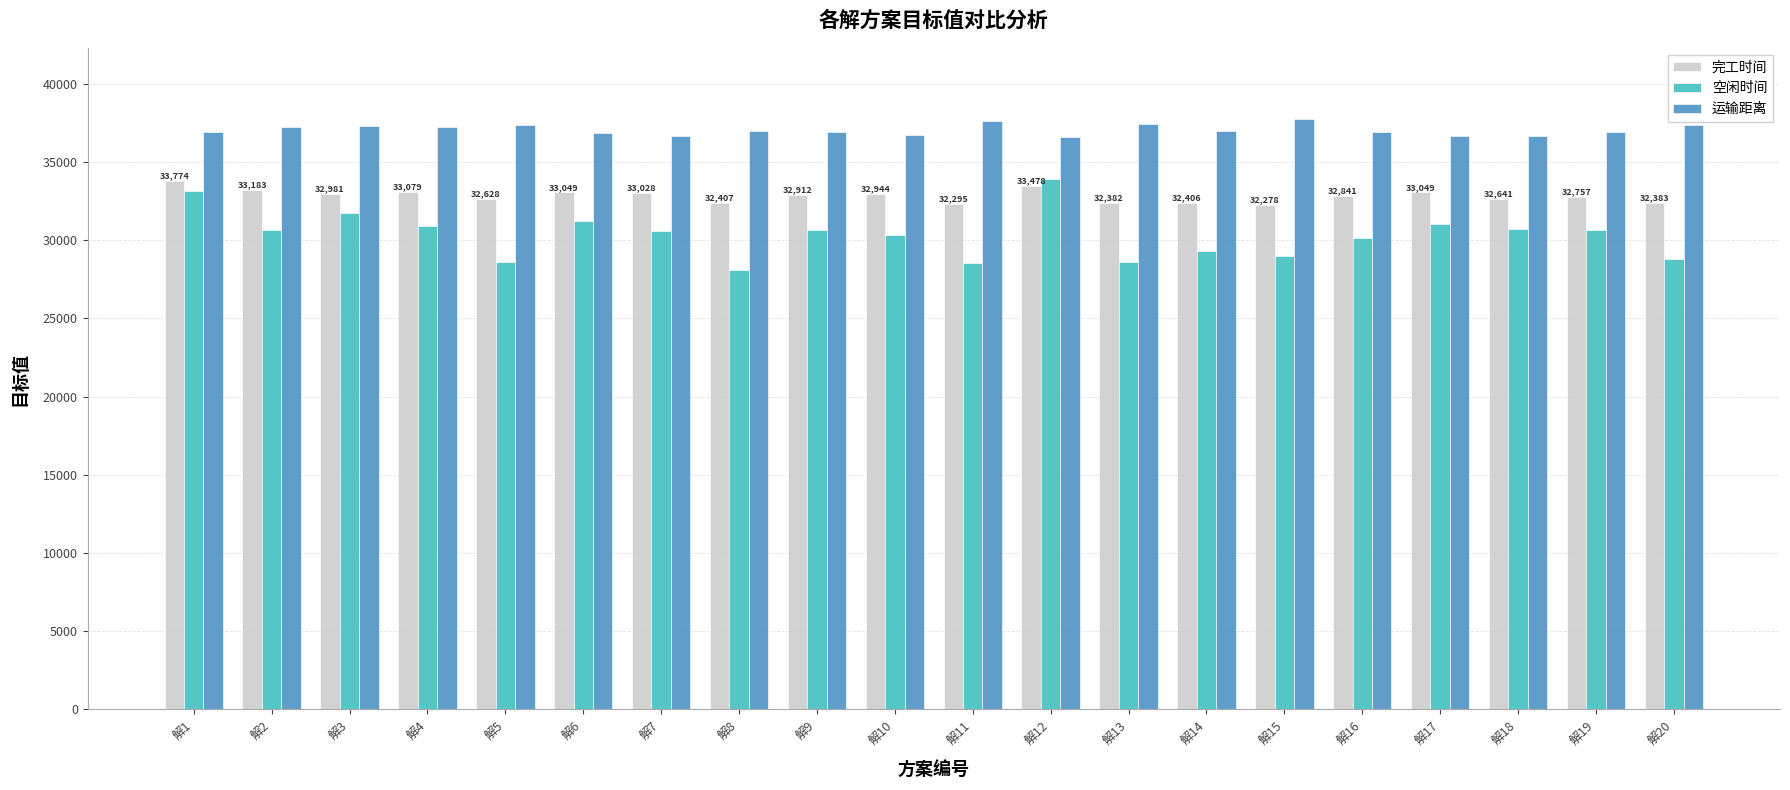

What are all the series names shown in the legend?

完工时间, 空闲时间, 运输距离